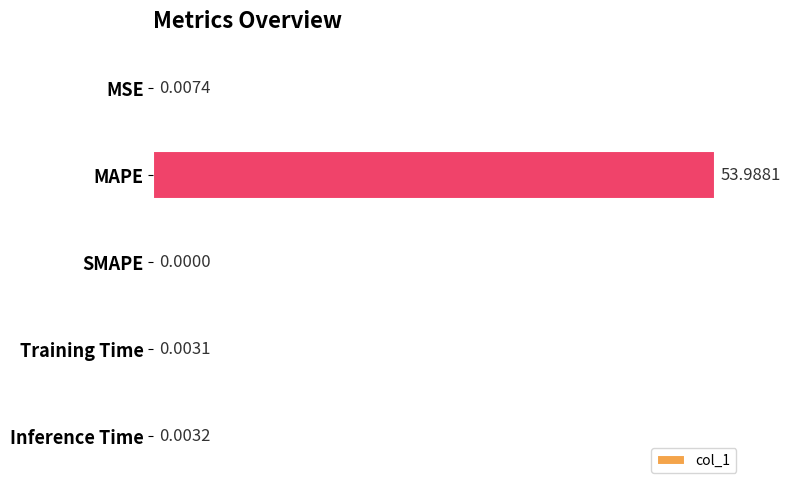

What is the sum of all values?

54.0